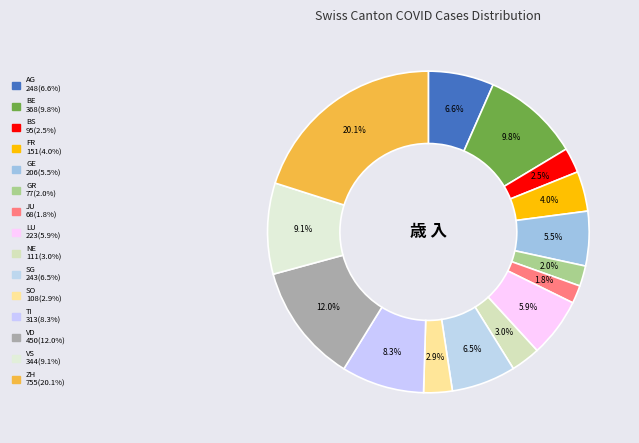

Does GR account for over 50% of the chart?

No